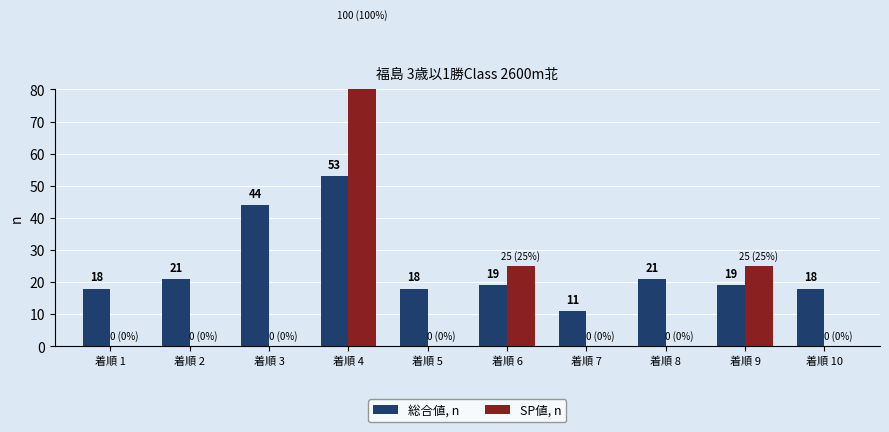

What is the difference between the highest and lowest values at 着順 10?

18